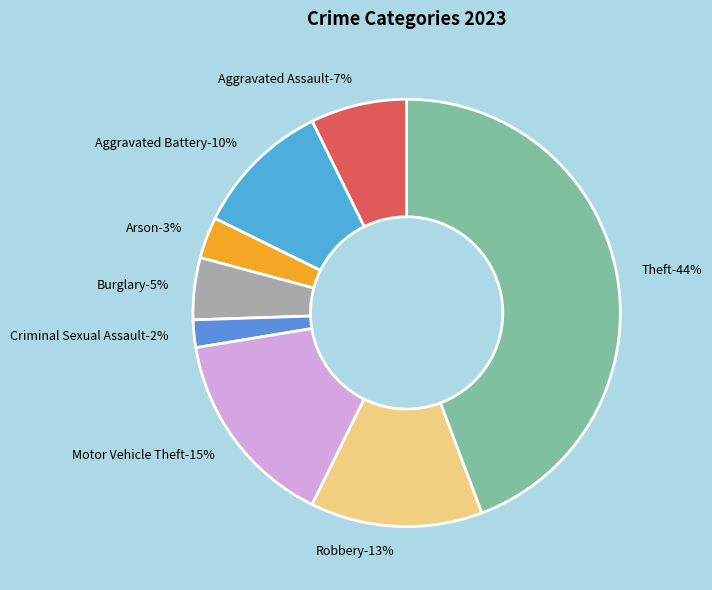

Which category has the biggest portion of the pie?

Theft